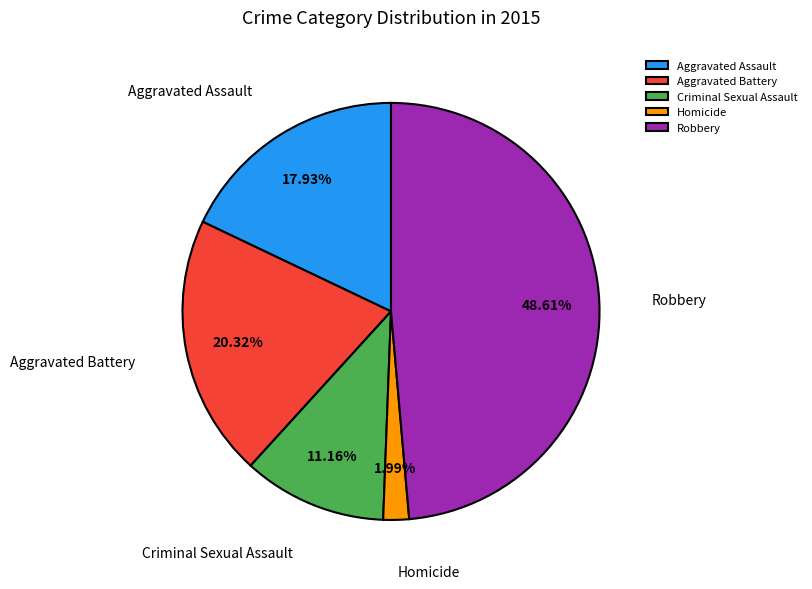

True or false: Homicide accounts for 10% of the total.

False